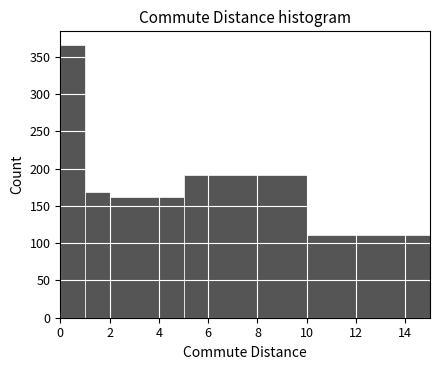

How tall is the bar that spans 2 to 5 on the x-axis? The values are not printed on the chart, so give them approximately, as read against the axis.

160